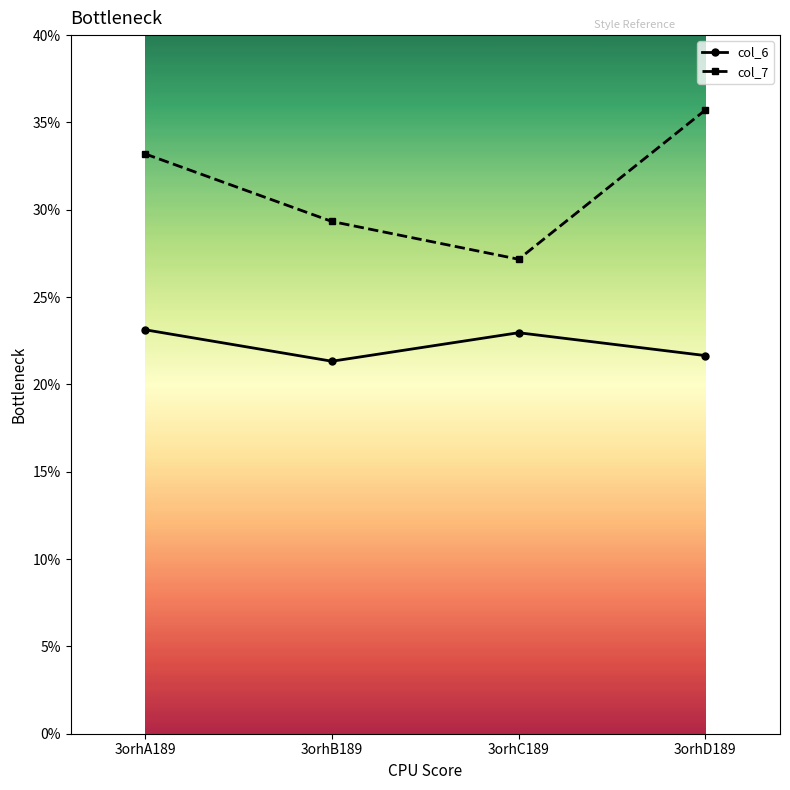

True or false: col_6 and col_7 intersect in this chart.

False